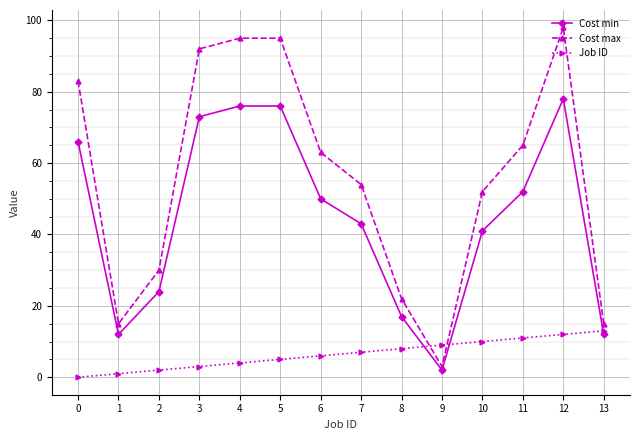

Reading left to right, extract all data points from this chart.

Cost min: 66	12	24	73	76	76	50	43	17	2	41	52	78	12
Cost max: 83	15	30	92	95	95	63	54	22	3	52	65	98	15
Job ID: 0	1	2	3	4	5	6	7	8	9	10	11	12	13